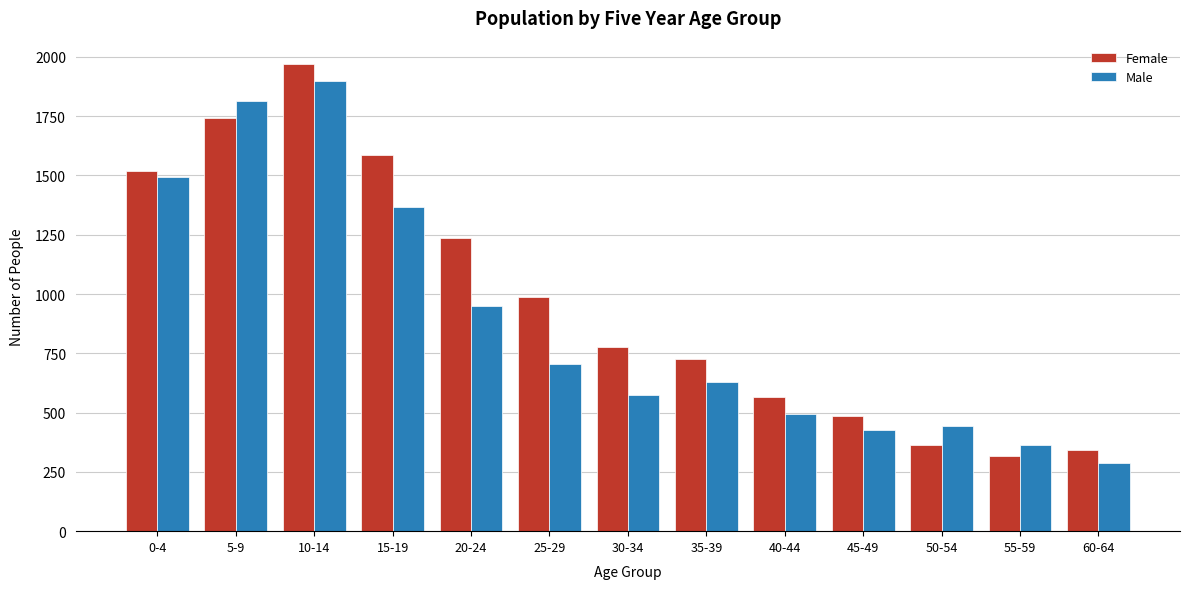

Reading left to right, list all the values displayed in this chart.

Female: 0-4=1517	5-9=1742	10-14=1970	15-19=1587	20-24=1235	25-29=988	30-34=778	35-39=725	40-44=567	45-49=487	50-54=362	55-59=316	60-64=342
Male: 0-4=1495	5-9=1814	10-14=1898	15-19=1367	20-24=951	25-29=705	30-34=575	35-39=628	40-44=494	45-49=428	50-54=444	55-59=365	60-64=289